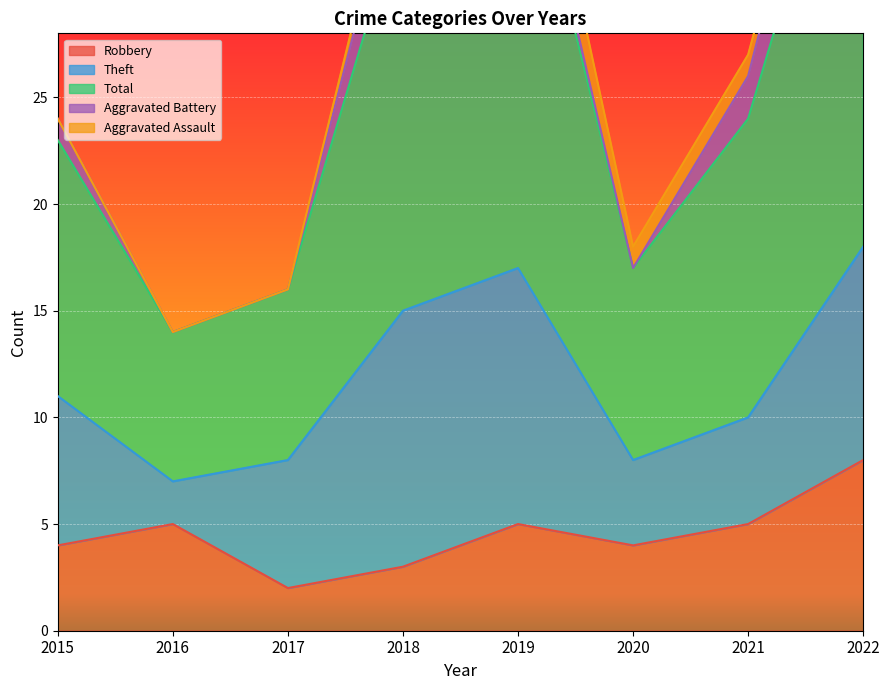

What is the maximum value for Robbery?

8